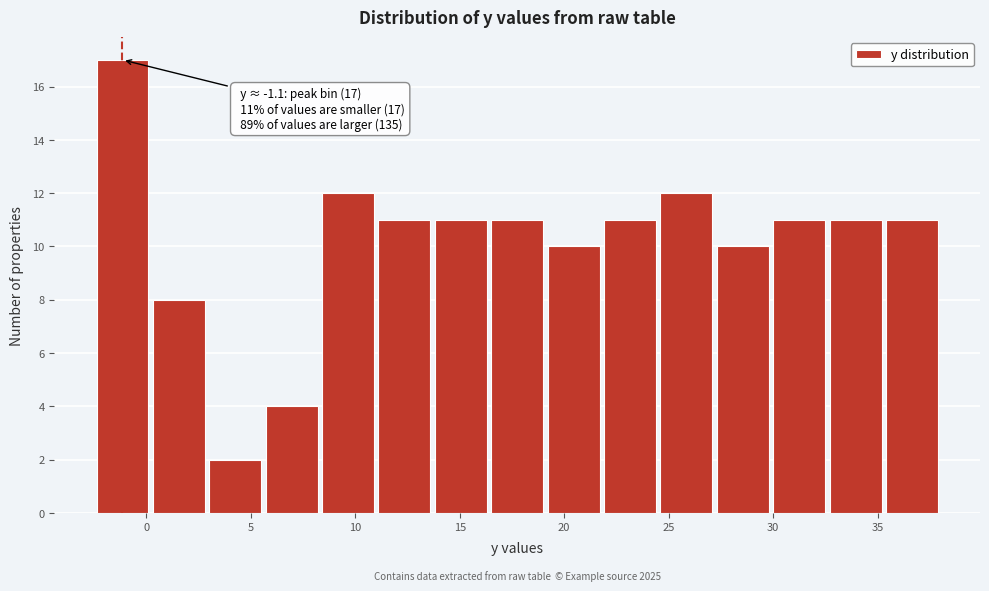

Which range on the x-axis has the tallest bar?

-2.5 to 0.2